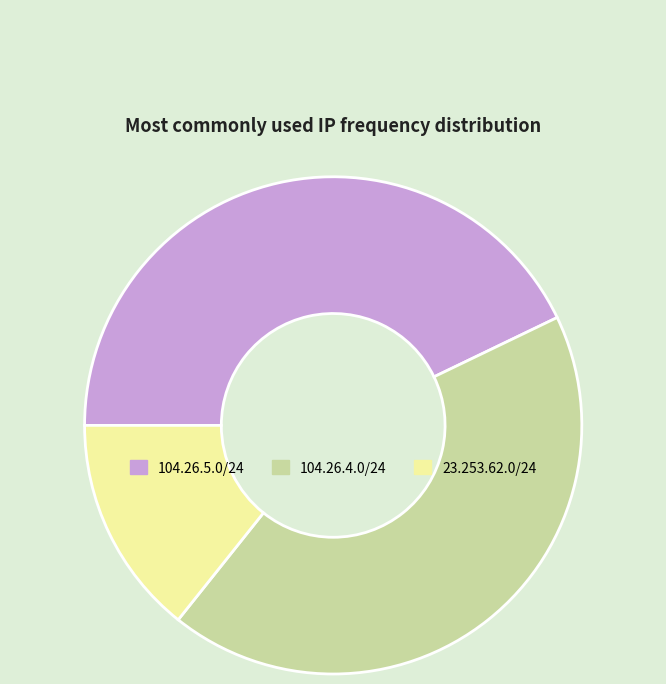

Is the sum of 104.26.4.0/24 and 23.253.62.0/24 greater than half?

Yes